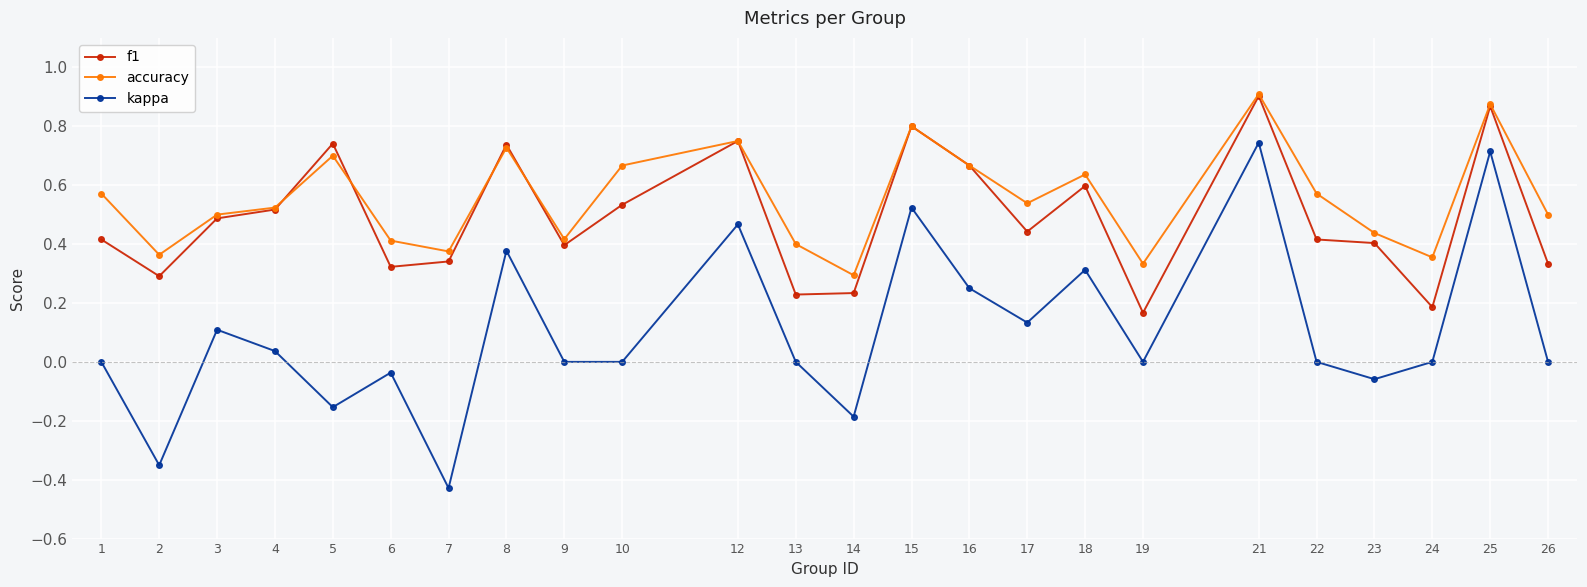

True or false: f1 has a value of 0.3 at 3.

False